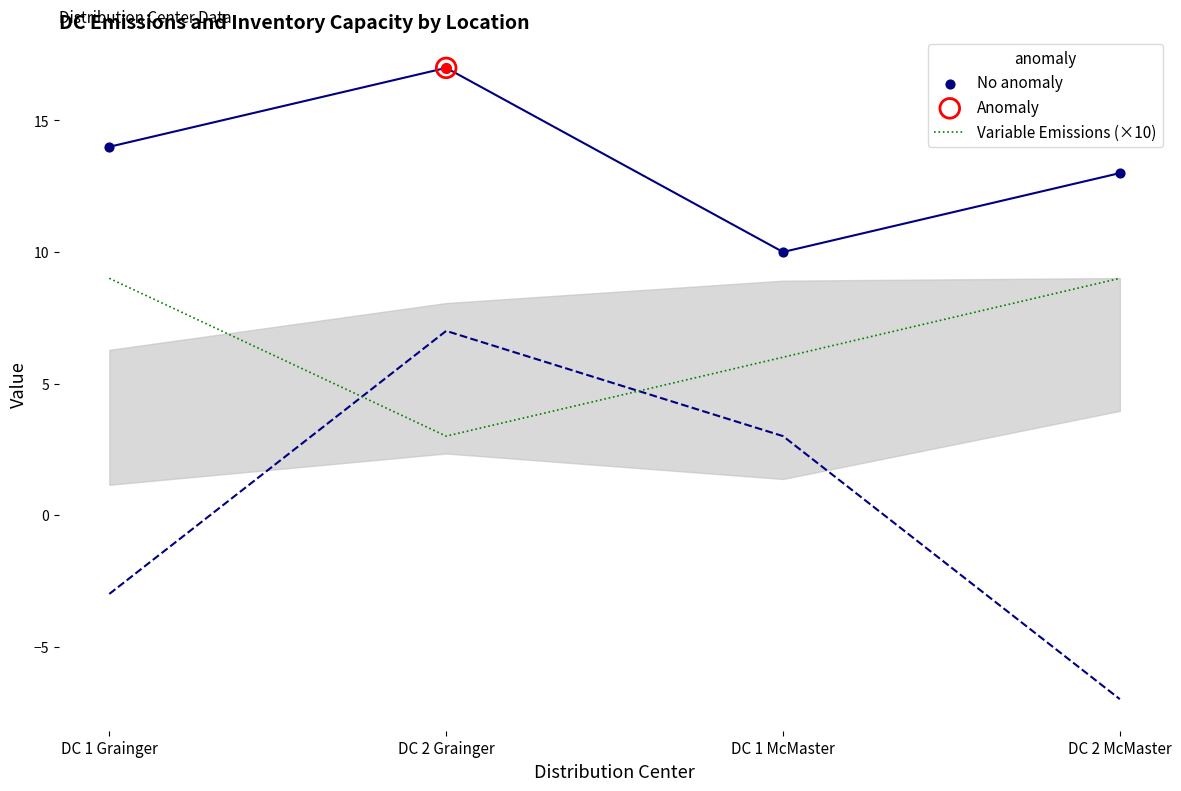

What is the total value across all series at DC 1 McMaster?

16